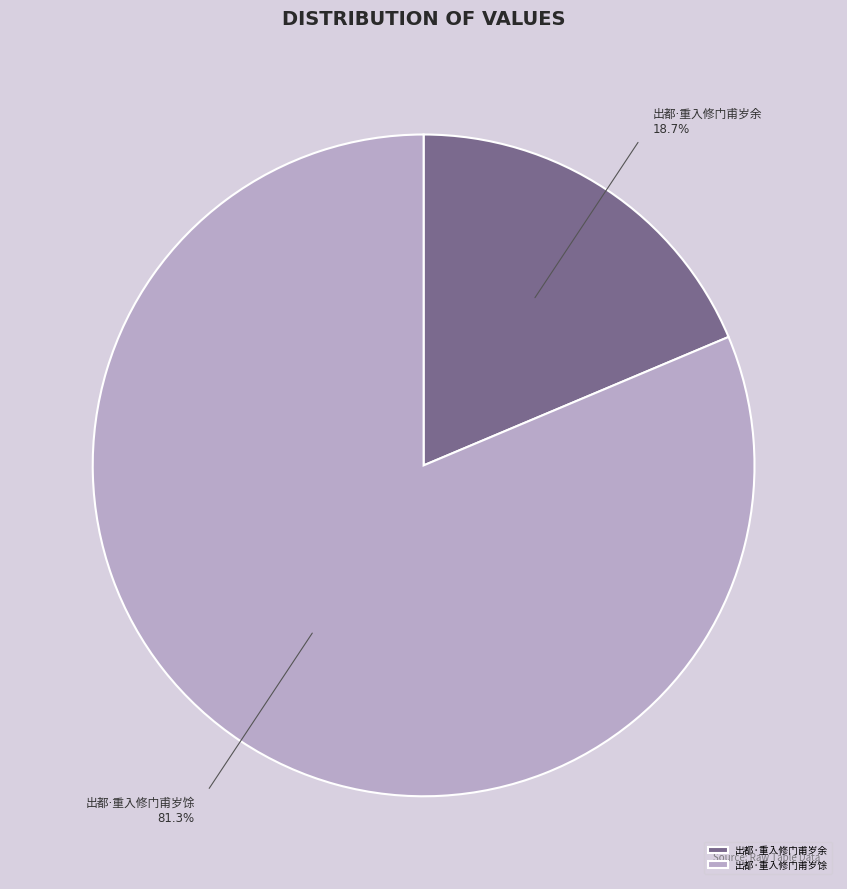

Is there any slice that represents more than half of the pie?

Yes